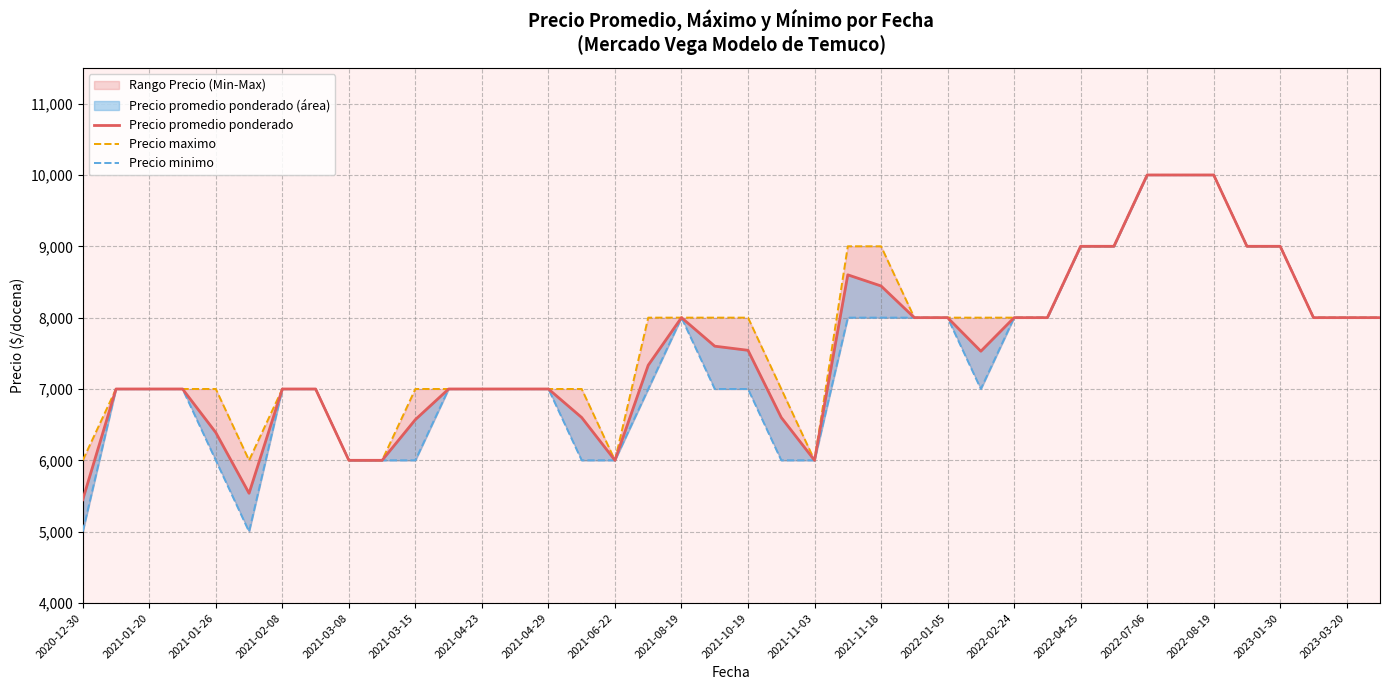

Rank the series at 23 from highest to lowest value.

Precio maximo, Precio promedio ponderado, Precio minimo